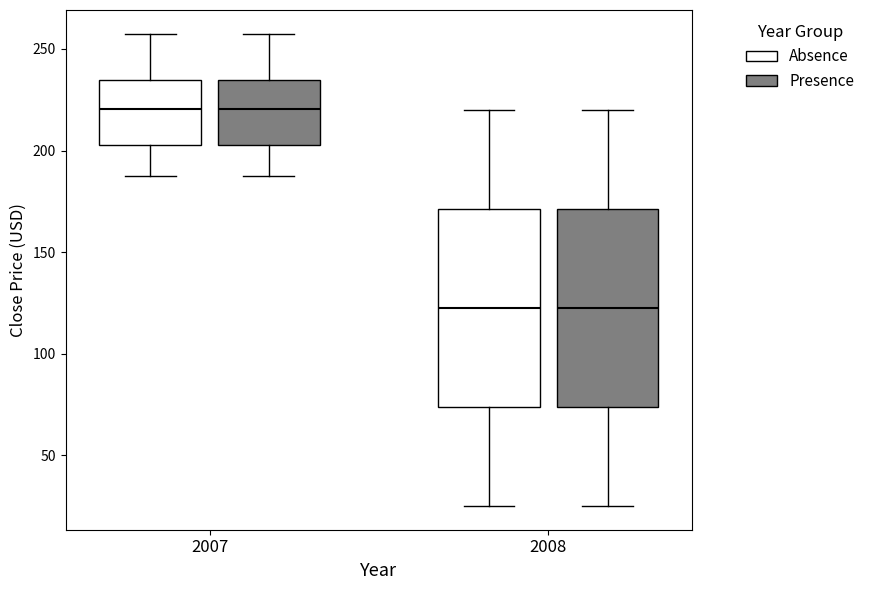

Where does the median line of the box for 2007 (Presence) sit on the y-axis? The values are not printed on the chart, so give them approximately, as read against the axis.

220